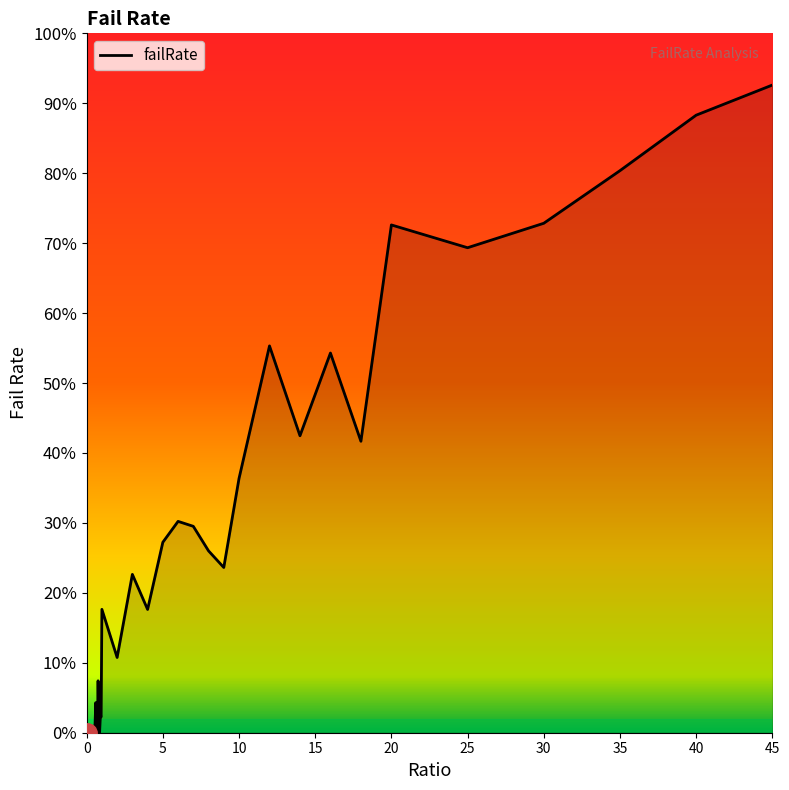

Does the chart have visible grid lines?

No